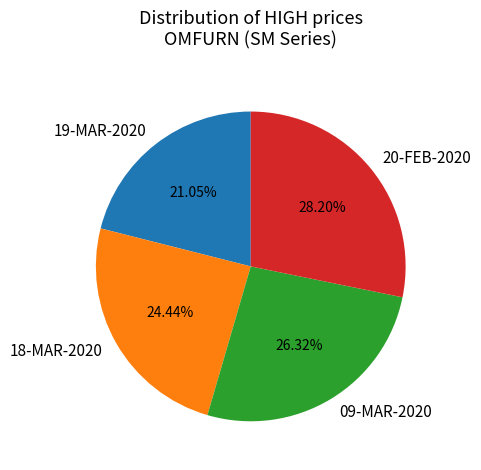

How many slices are in this pie chart?

4